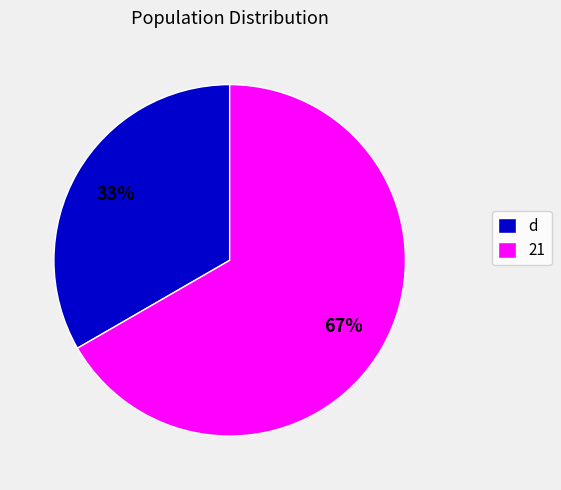

Which category accounts for the majority?

21